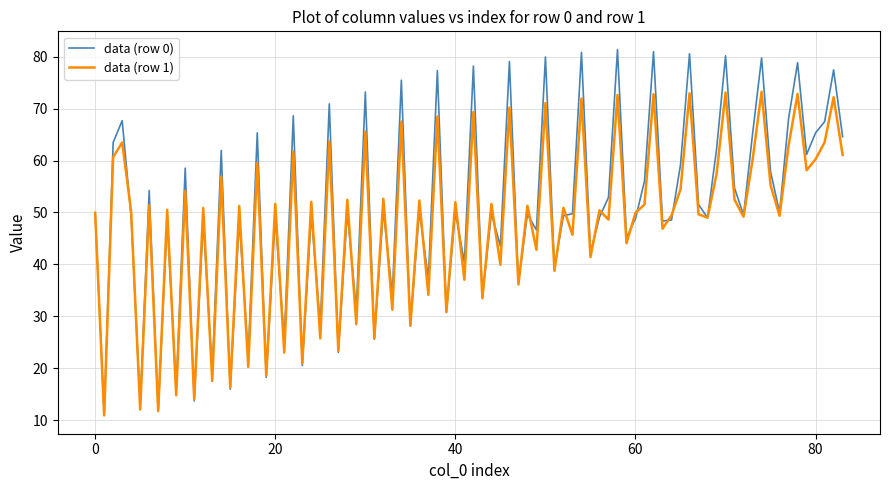

What is the lowest value of the data (row 0) series?

11.2